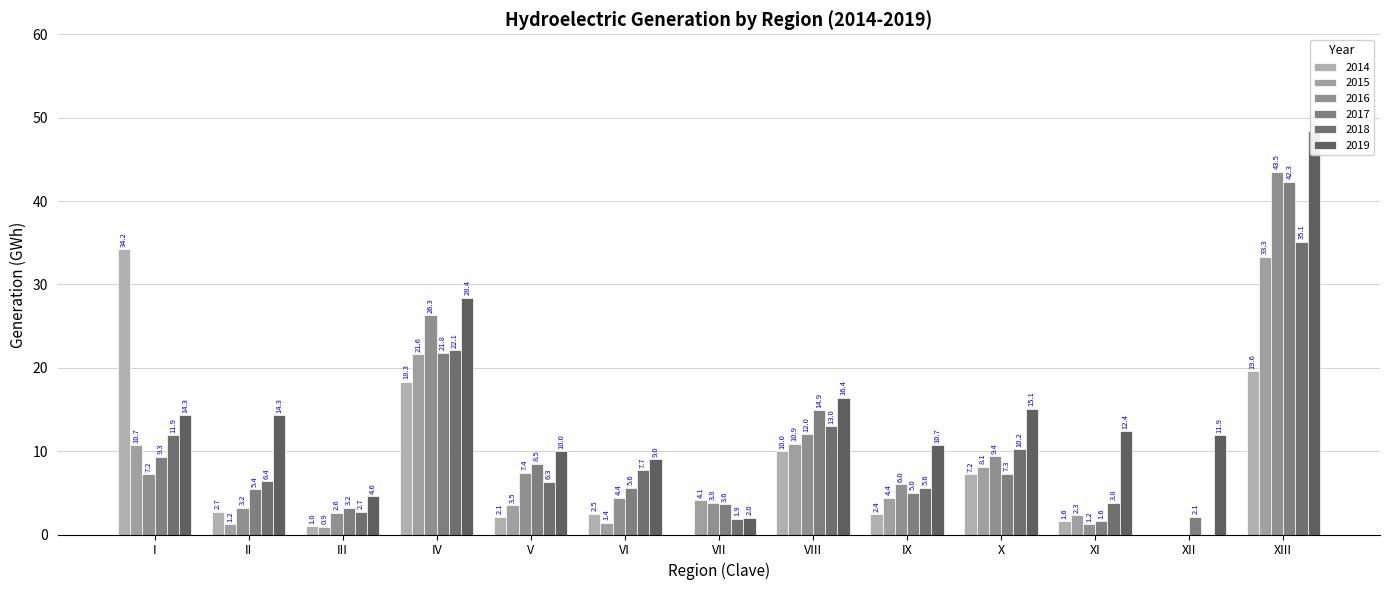

Where is 2016 nearest to the value 21?

IV